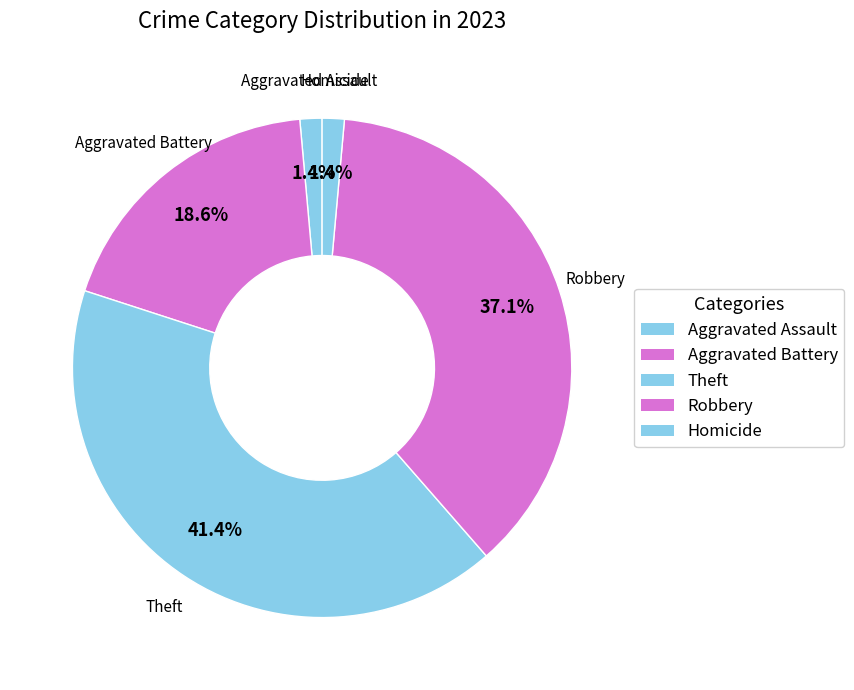

Count the number of slices in the pie.

5